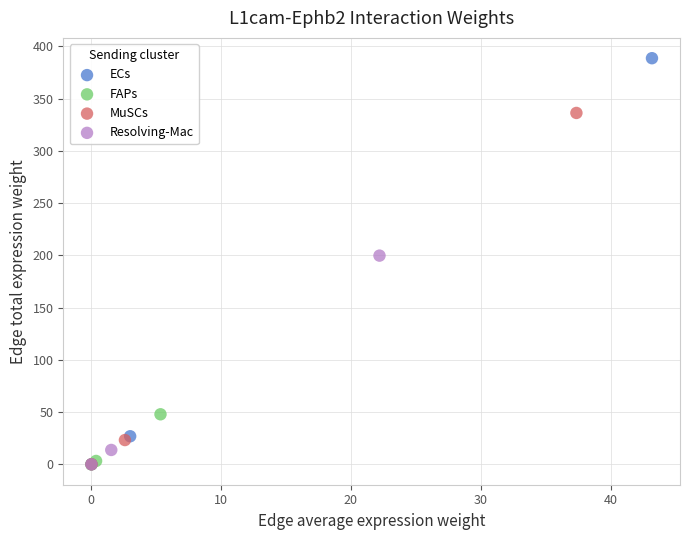

Which series has the largest Y range (max minus min)?

ECs